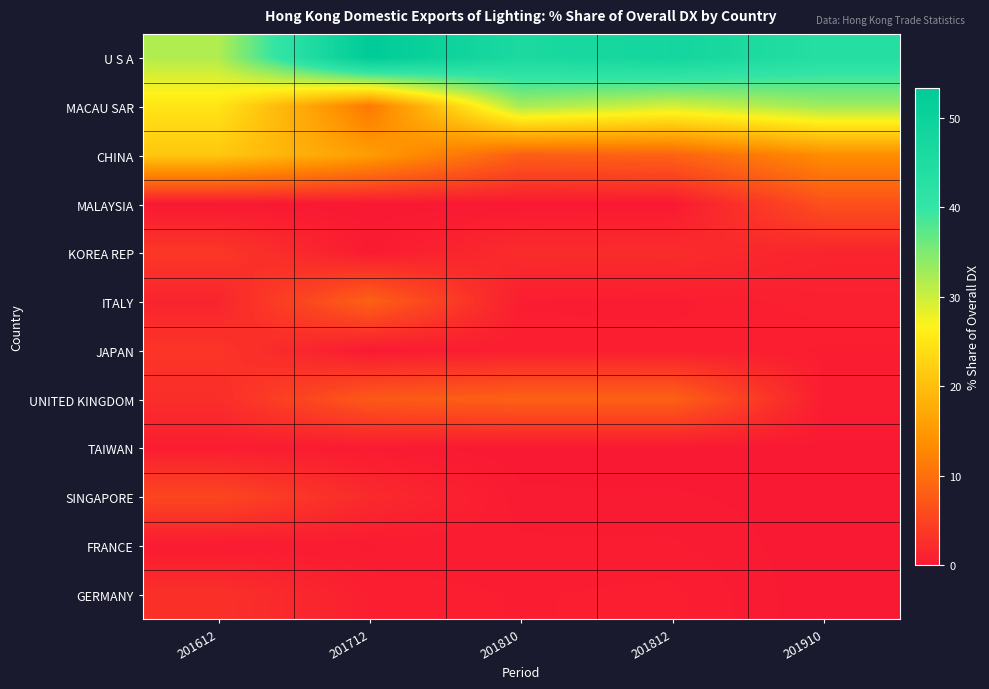

Which category has the highest value across all series?

201712